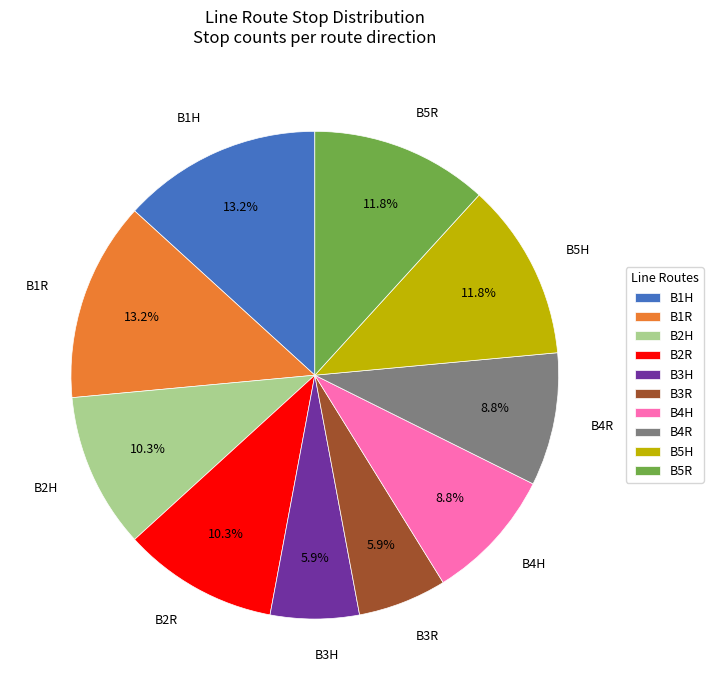

Is there any slice that represents more than half of the pie?

No